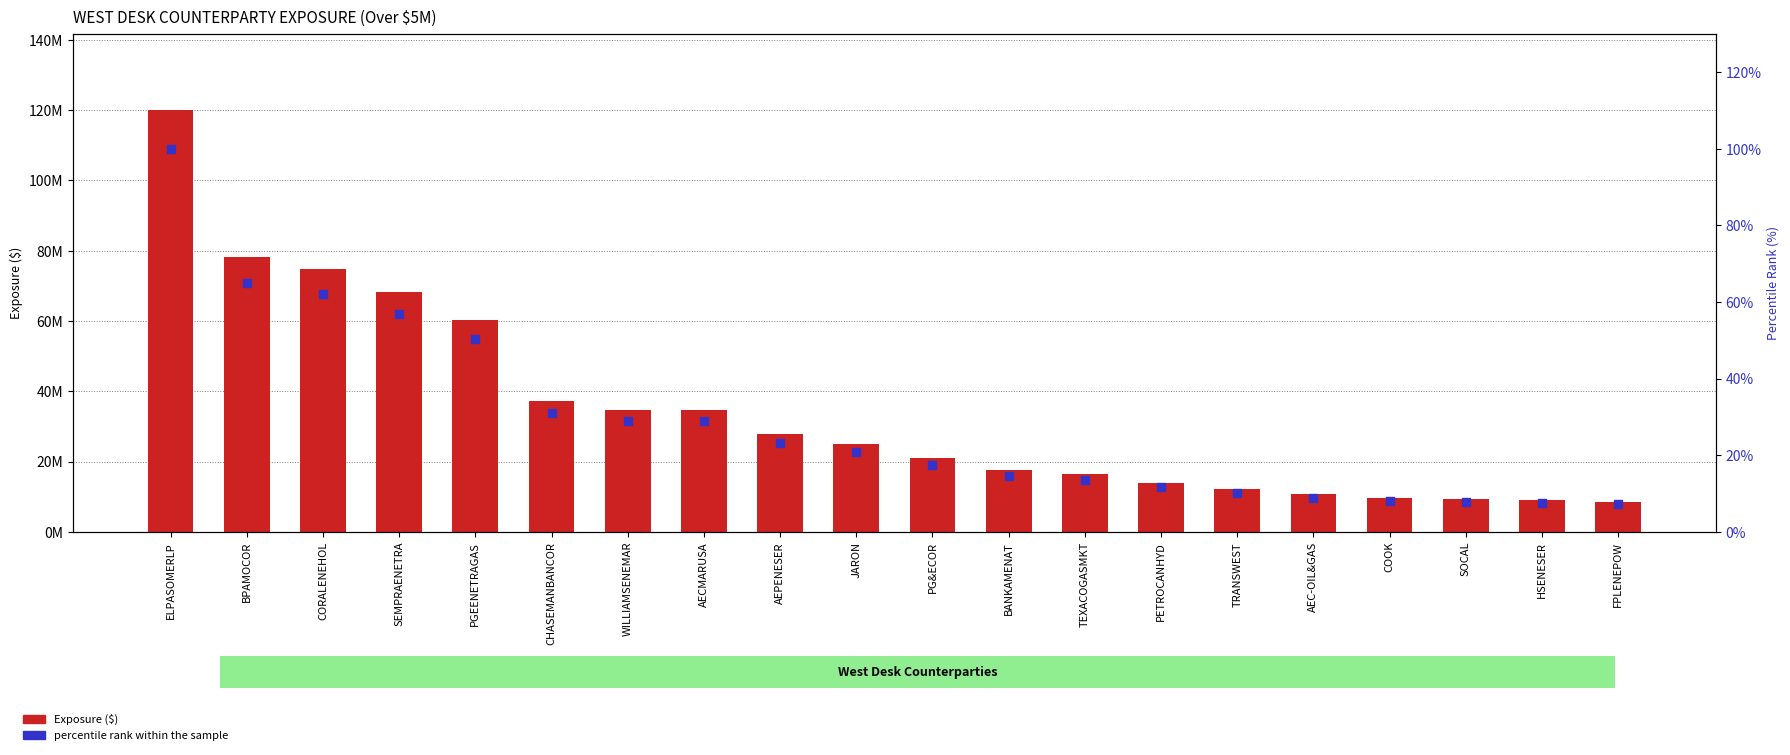

Which series has the widest spread of Y values?

Exposure ($)